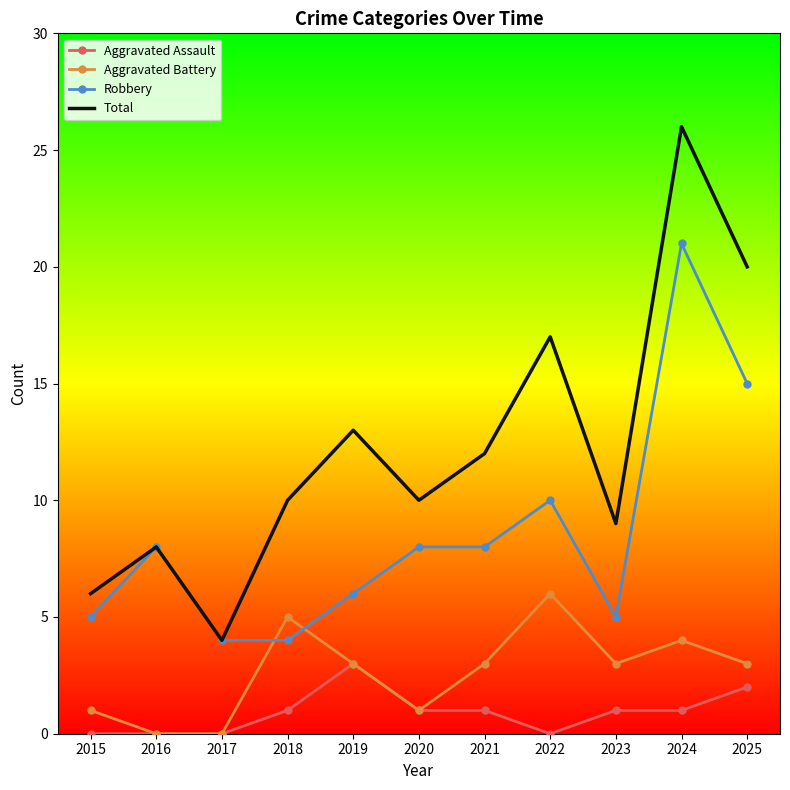

At which label is Robbery closest to 12?

2022